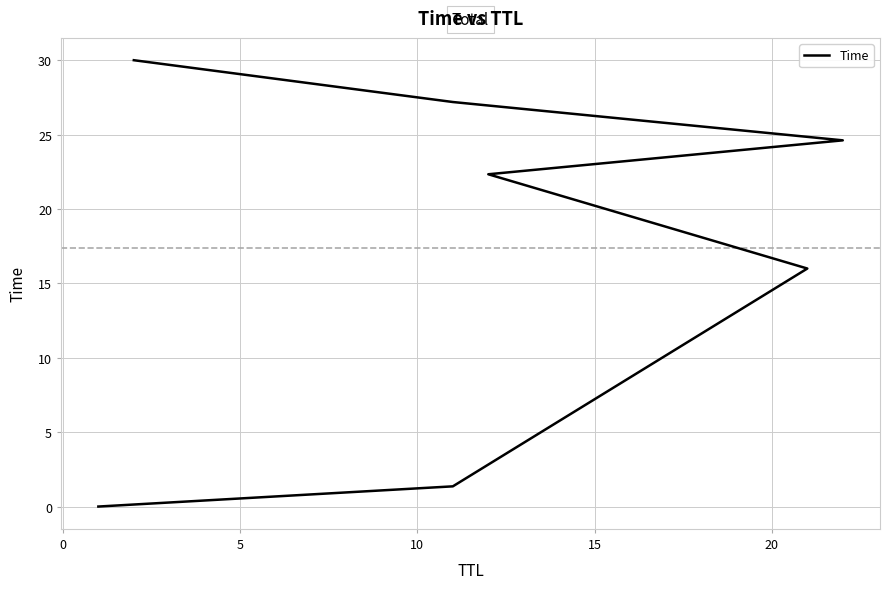

True or false: the data shows 2.3 at 0.

False